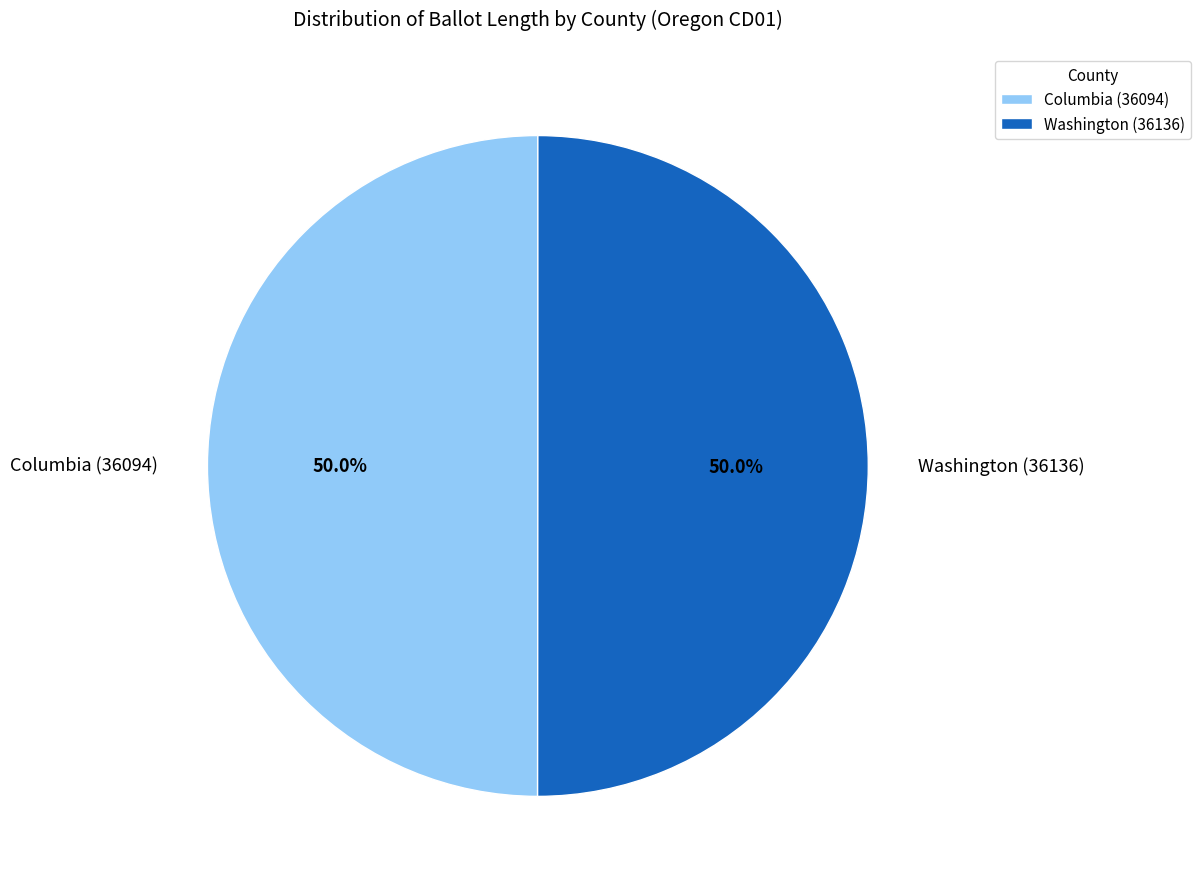

What percentage is the Washington (36136) slice, to the nearest percent?

50%